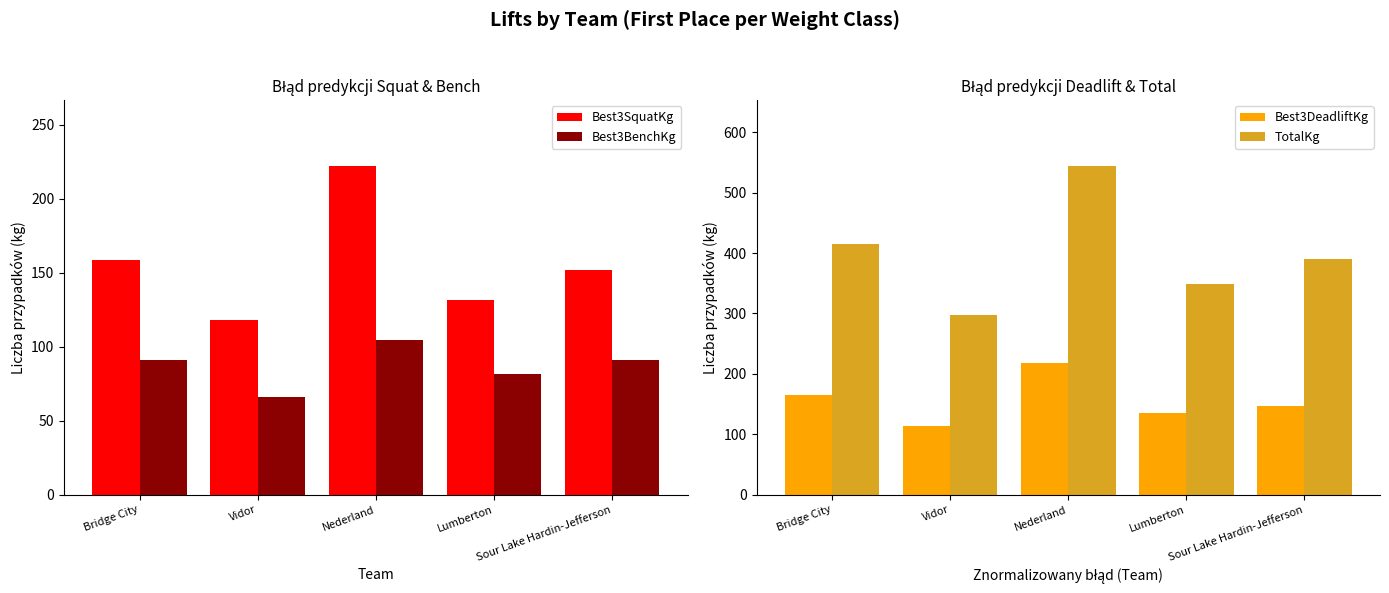

Which series has the largest total across all categories?

TotalKg